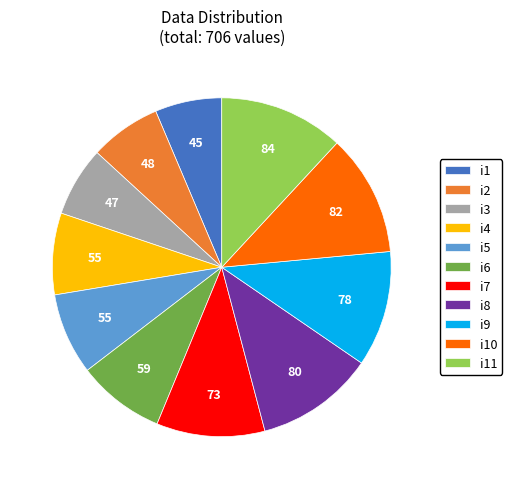

Which has a higher value, i5 or i9?

i9